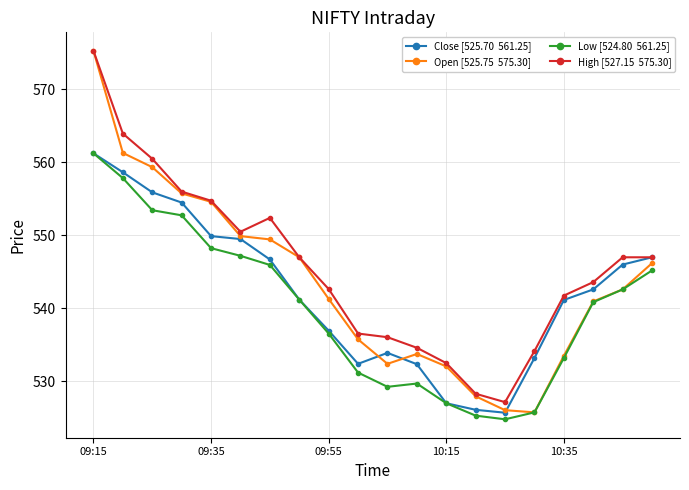

What is the maximum value shown in the chart?

575.3